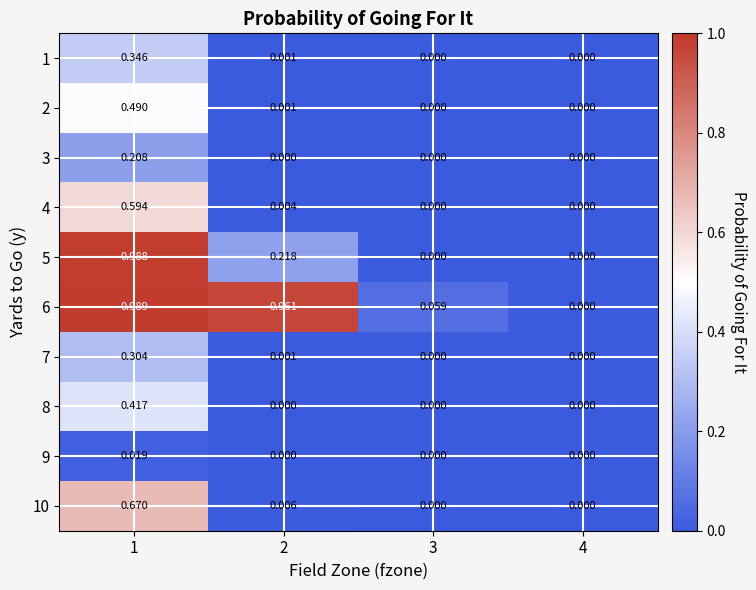

Is the value of 4 at 2 greater than the value of 7 at 2?

Yes